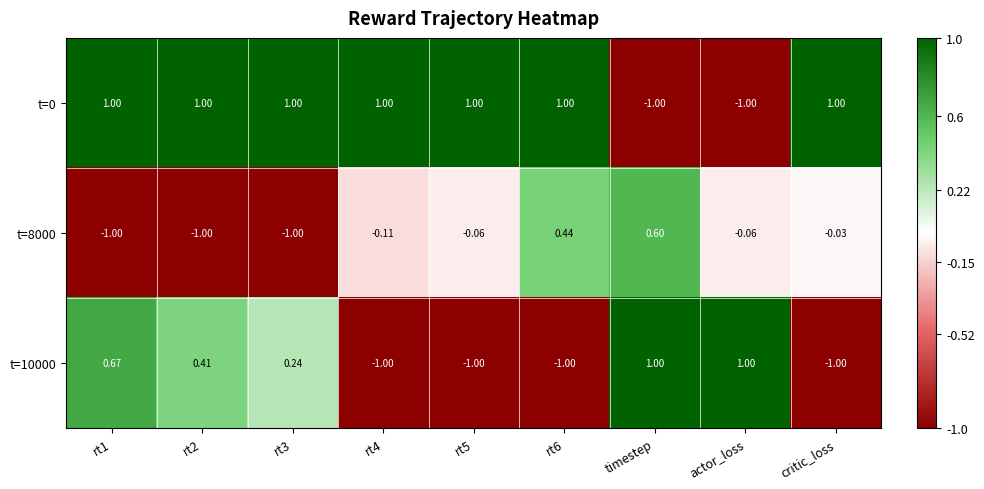

Is the value of t=8000 at rt2 greater than the value of t=10000 at rt2?

No